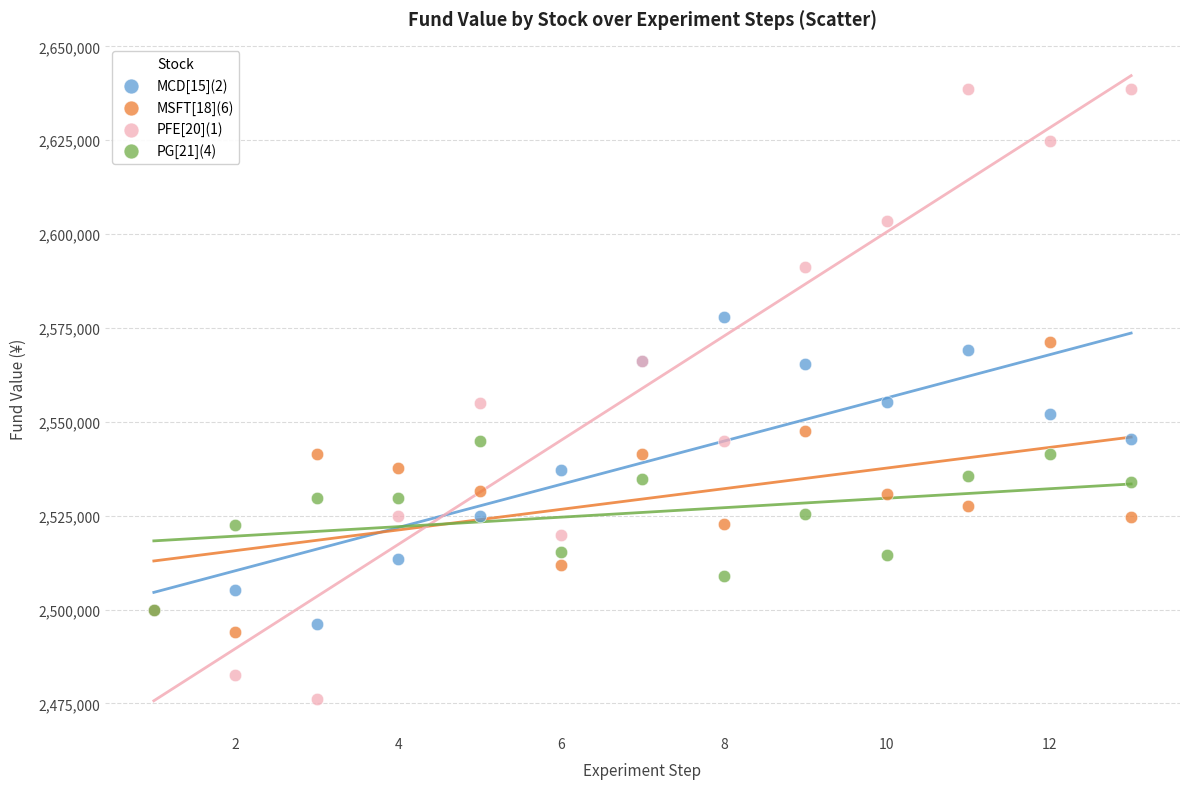

Which series contains the highest Y value?

PFE[20](1)